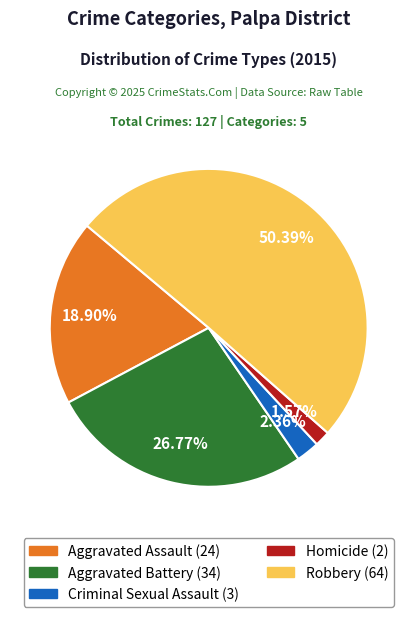

Is it true that Robbery is 50% of the pie?

True